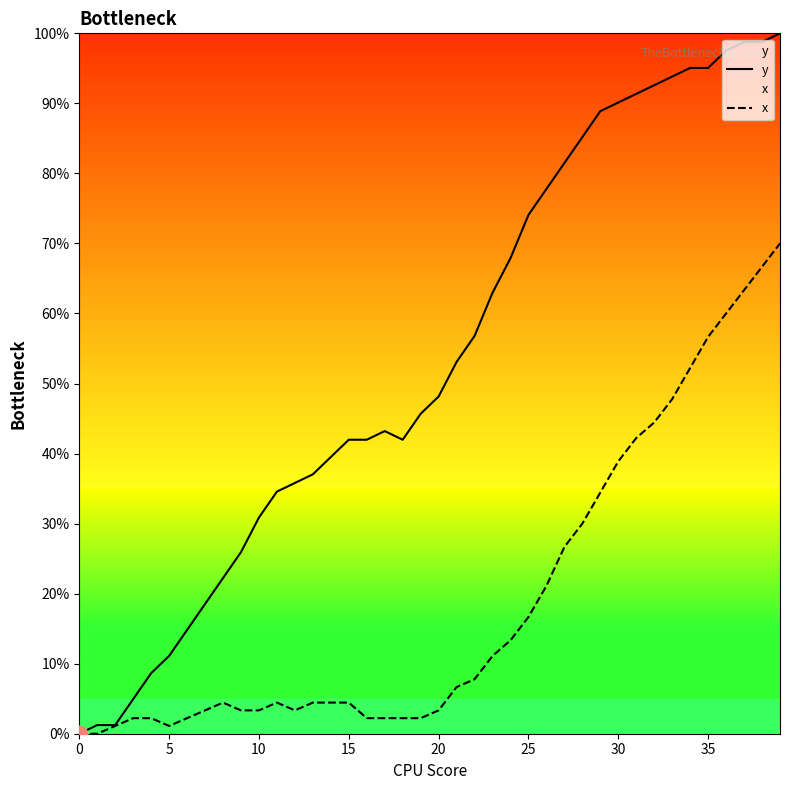

How many lines are shown in the chart?

2